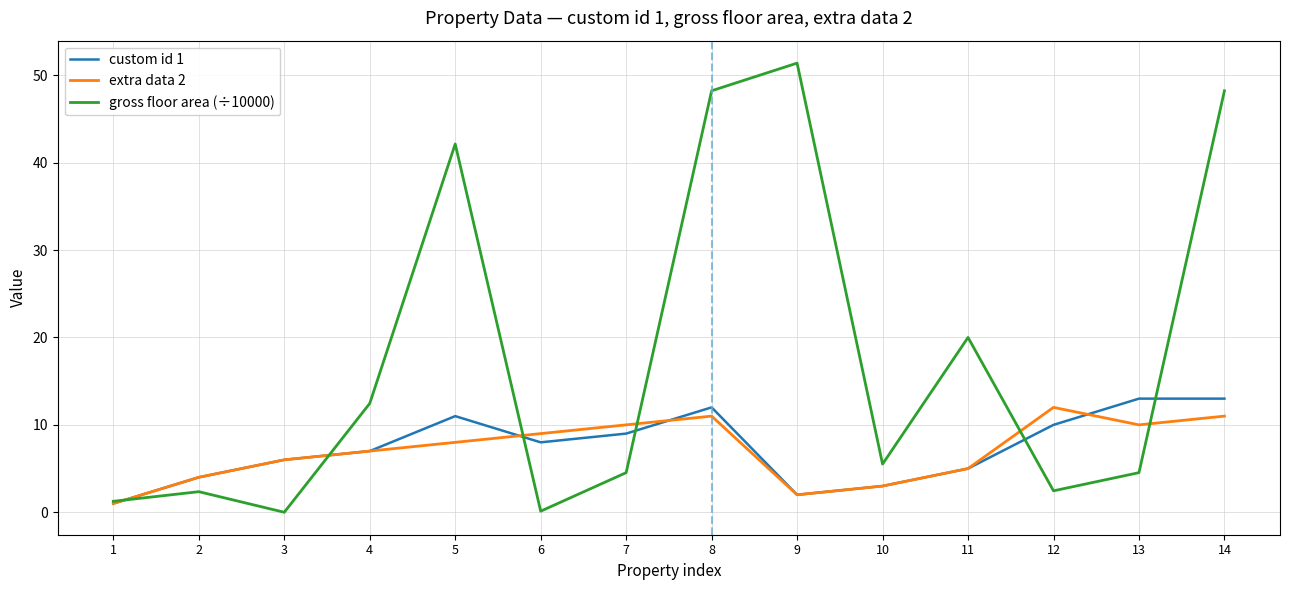

Between 7 and 9, which series saw the biggest shift?

gross floor area (÷10000)